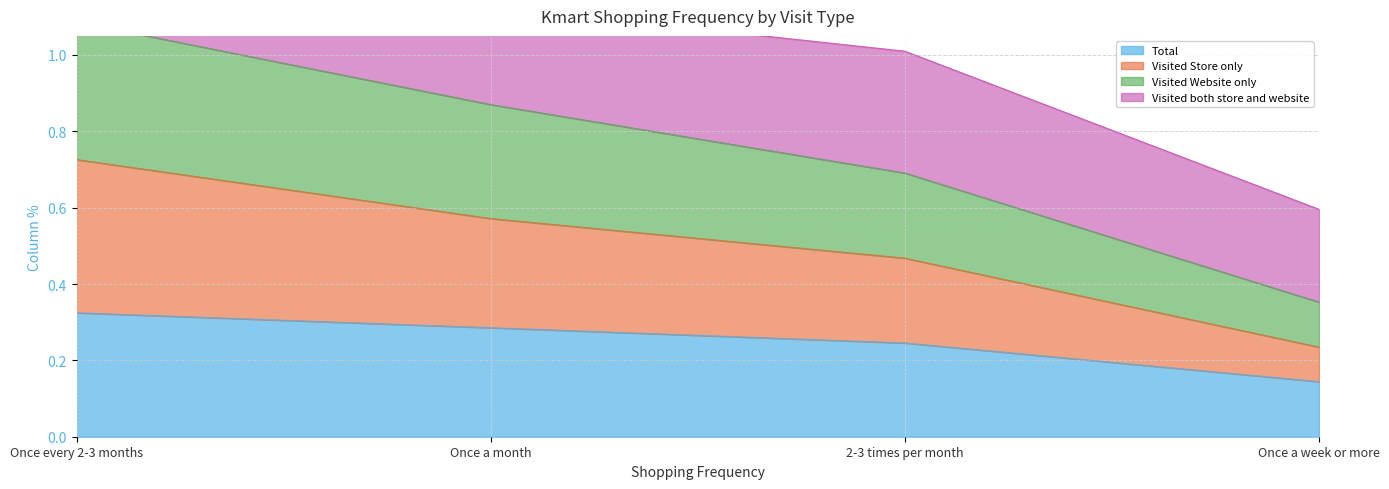

Where is Visited Store only nearest to the value 0?

Once a week or more